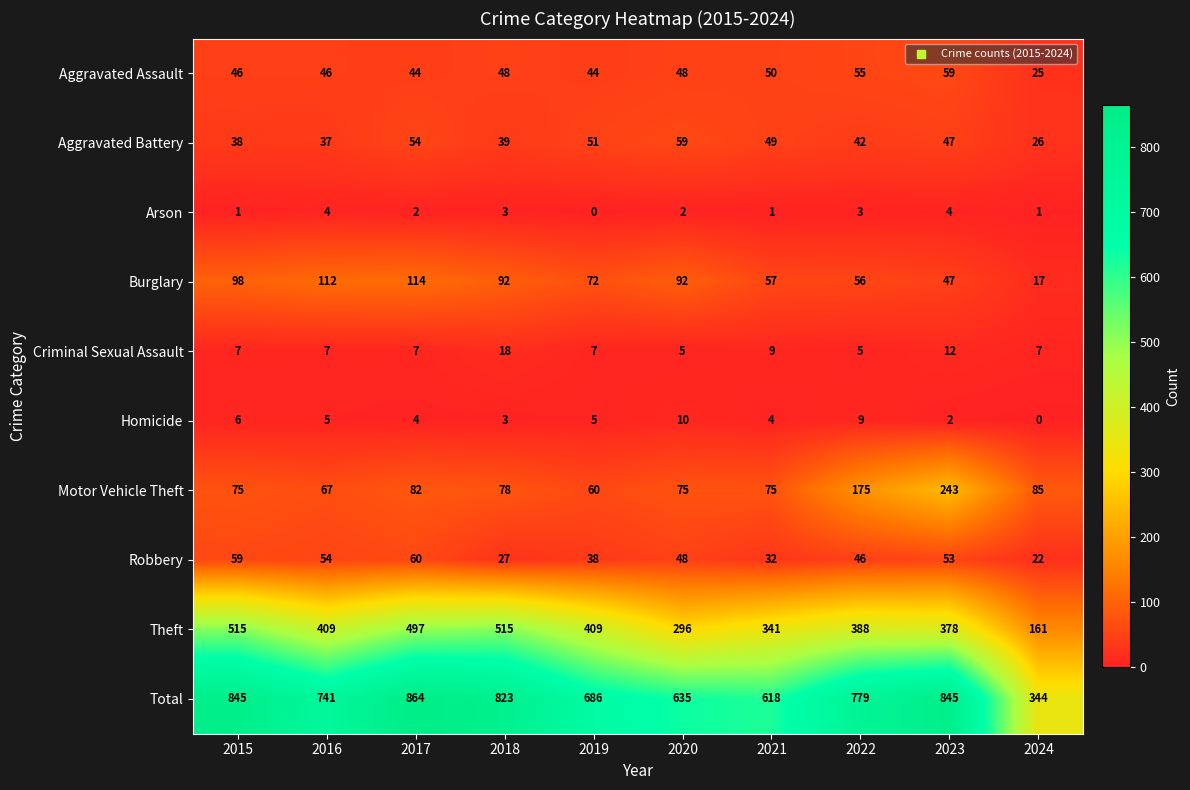

What is the highest value of the Motor Vehicle Theft series?

243